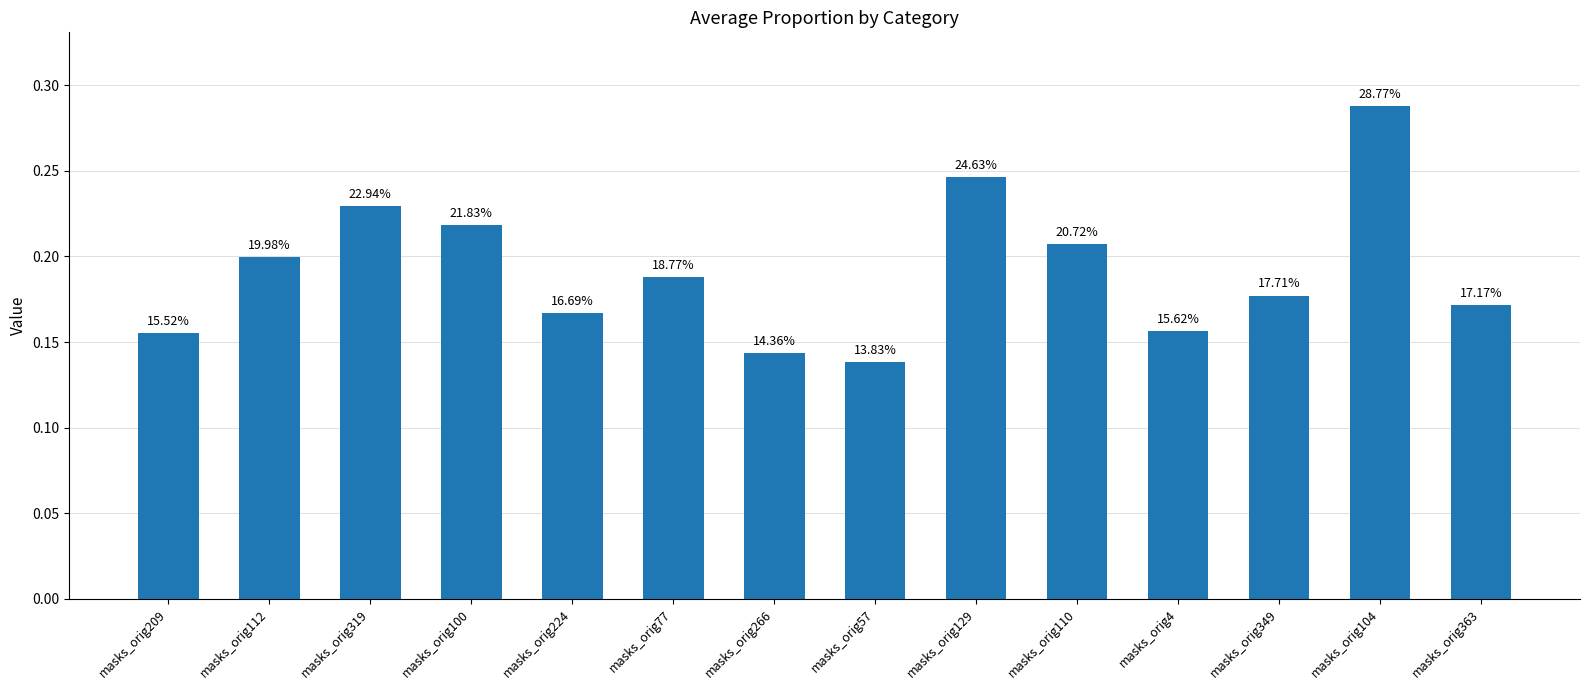

How many bars are there in total?

14